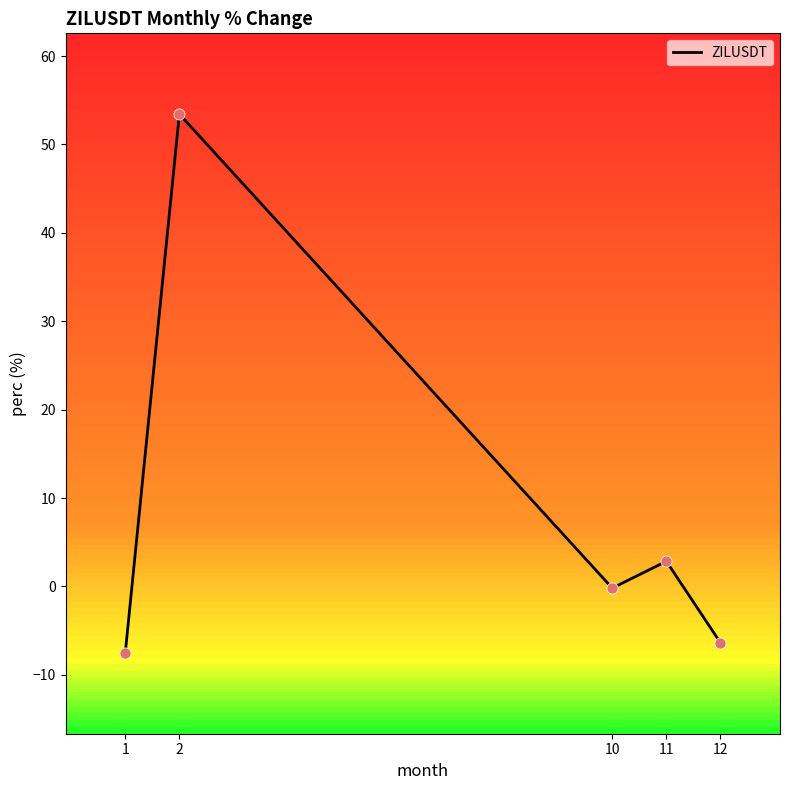

Between 11 and 10, which is larger?

11